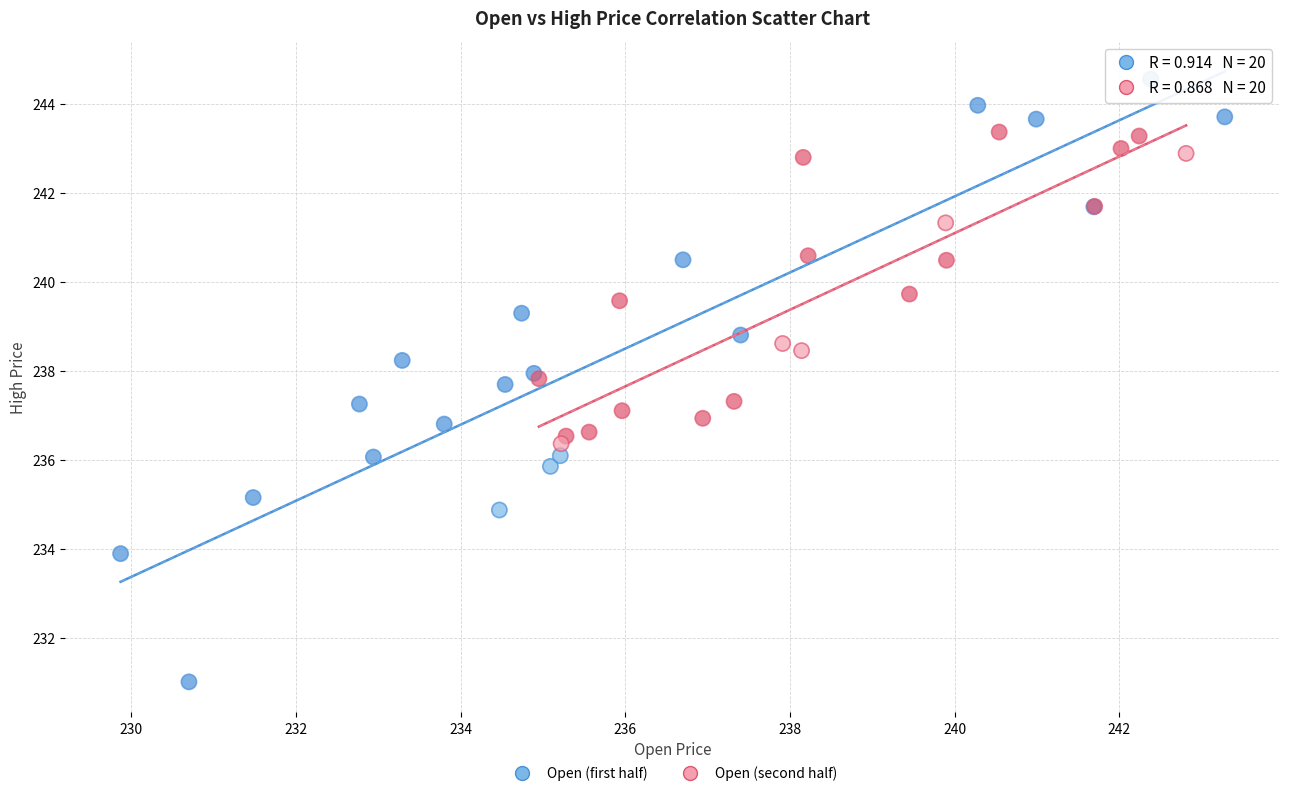

Which series reaches the minimum Y coordinate?

Open (first half)